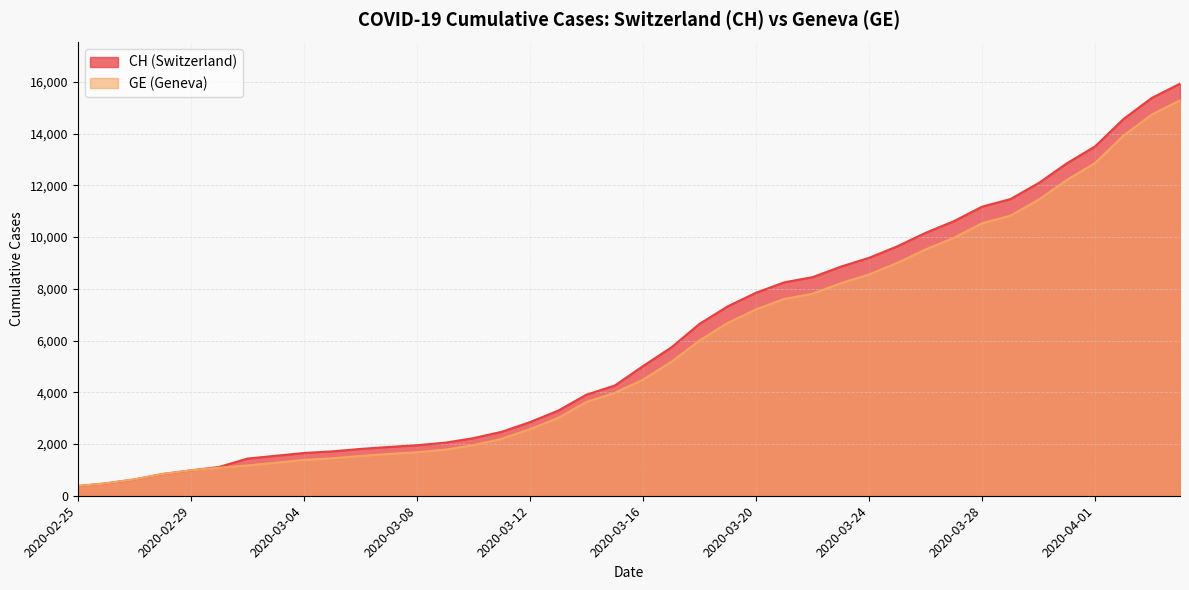

What is the spread (max minus min) of values at 2020-03-24?

642